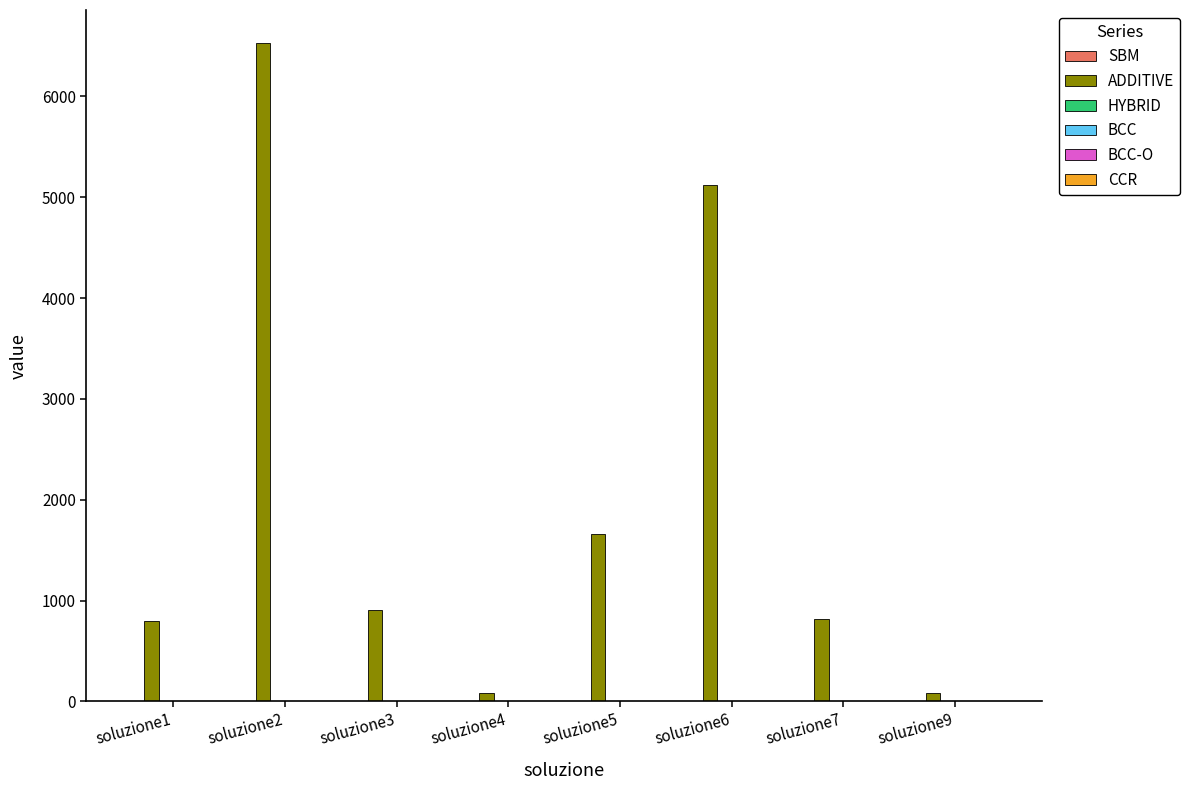

The value of ADDITIVE at soluzione6 is 5124.6. True or false?

True